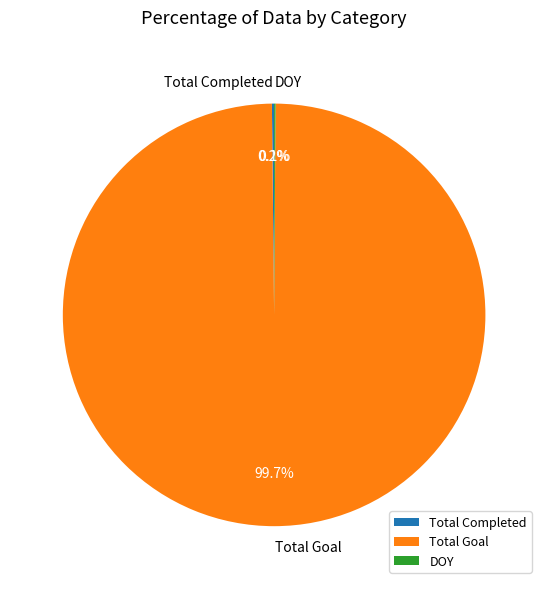

To the nearest percent, what is the average slice percentage?

33%